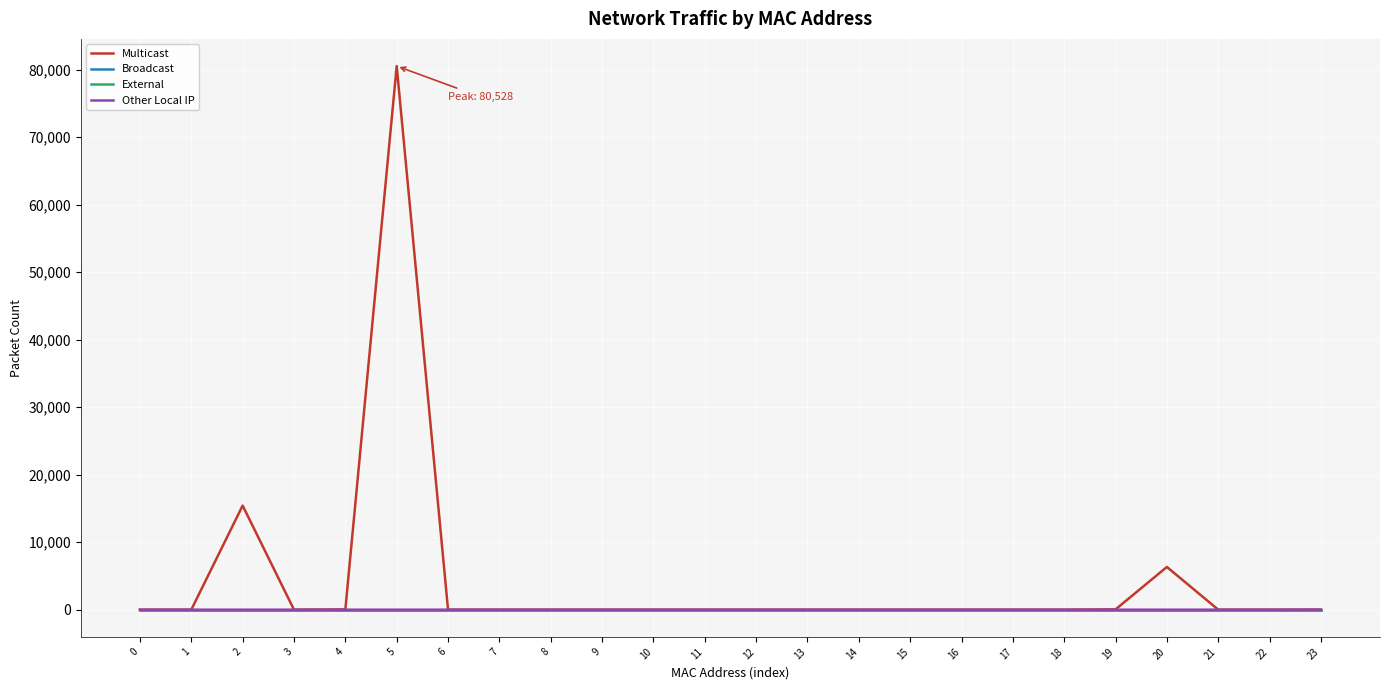

Reading left to right, transcribe all the data shown in this chart.

Multicast: 0=0	1=0	2=15420	3=0	4=40	5=80528	6=0	7=0	8=0	9=0	10=0	11=0	12=0	13=0	14=0	15=0	16=0	17=0	18=0	19=48	20=6328	21=0	22=0	23=12
Broadcast: 0=0	1=0	2=0	3=0	4=0	5=0	6=0	7=0	8=0	9=0	10=0	11=0	12=0	13=0	14=0	15=0	16=0	17=0	18=0	19=0	20=0	21=0	22=0	23=0
External: 0=0	1=0	2=0	3=0	4=0	5=0	6=0	7=0	8=0	9=0	10=0	11=0	12=0	13=0	14=0	15=0	16=0	17=0	18=0	19=0	20=0	21=0	22=0	23=0
Other Local IP: 0=0	1=0	2=0	3=0	4=0	5=0	6=0	7=0	8=0	9=0	10=0	11=0	12=0	13=0	14=0	15=0	16=0	17=0	18=0	19=0	20=0	21=0	22=0	23=8